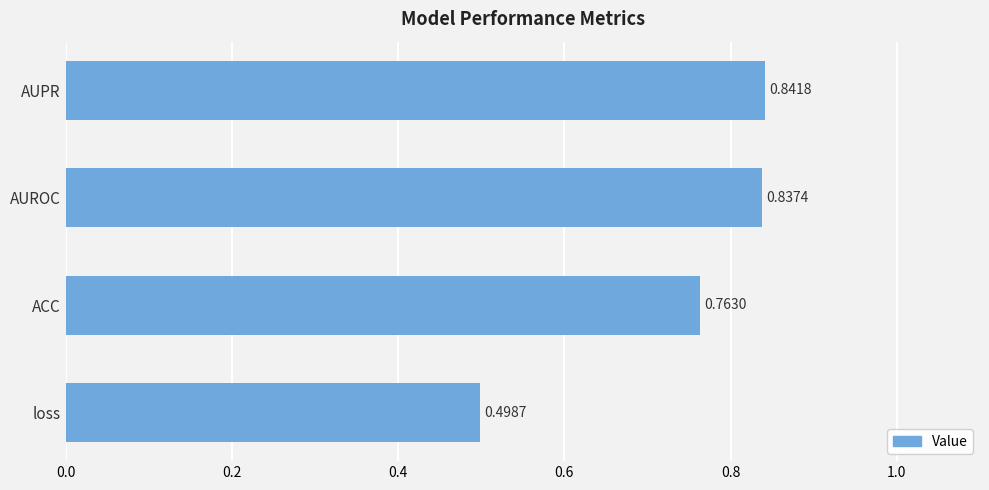

Between ACC and AUROC, which is larger?

AUROC